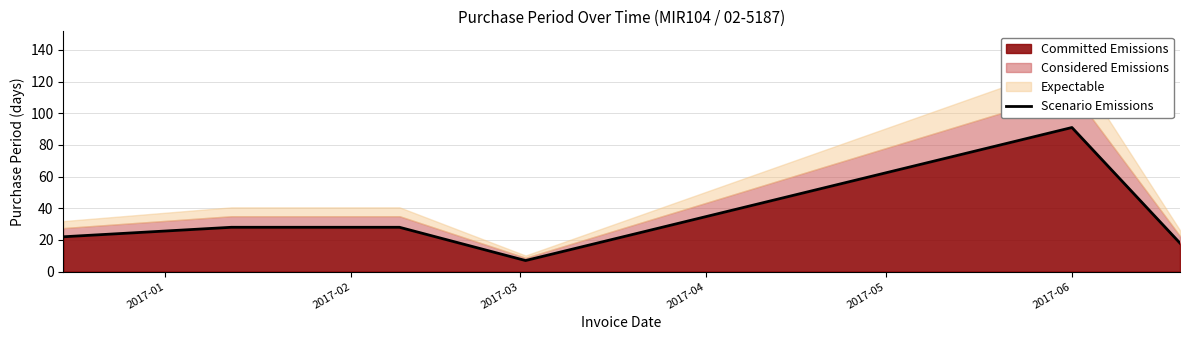

Where is the data nearest to the value 49?

2017-02